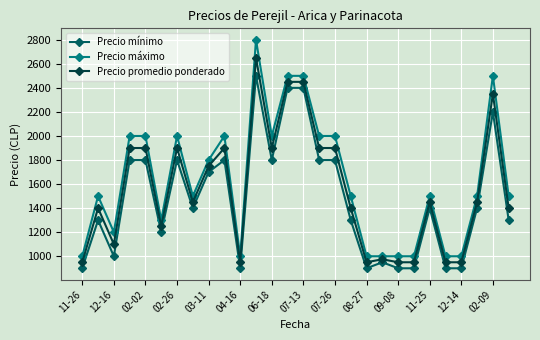

True or false: Precio máximo and Precio promedio ponderado cross at least once.

False